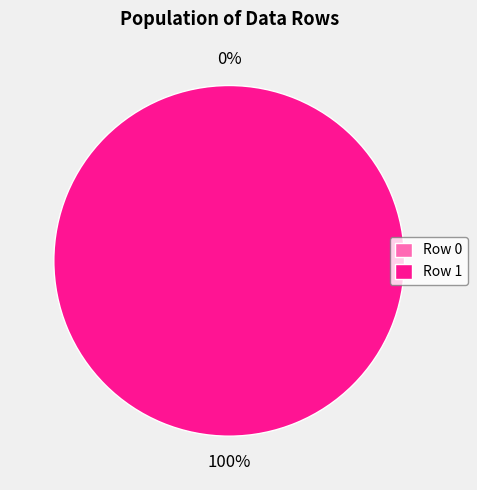

To the nearest percent, what is the combined percentage of Row 0 and Row 1?

100%